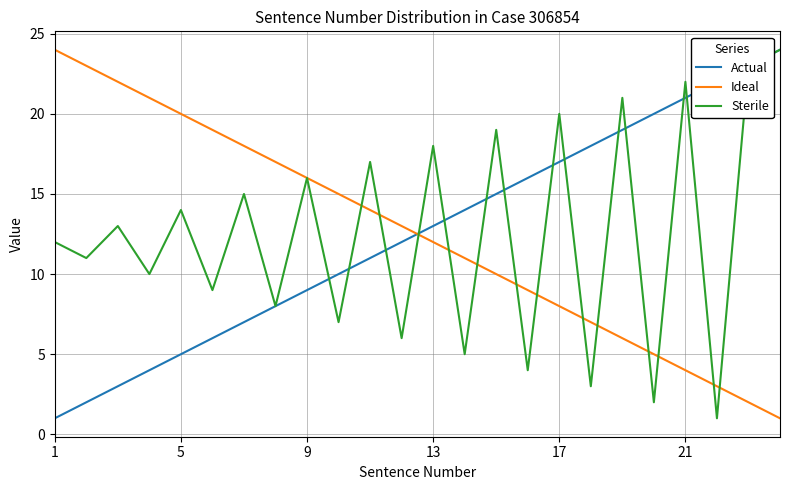

What are all the series names shown in the legend?

Actual, Ideal, Sterile